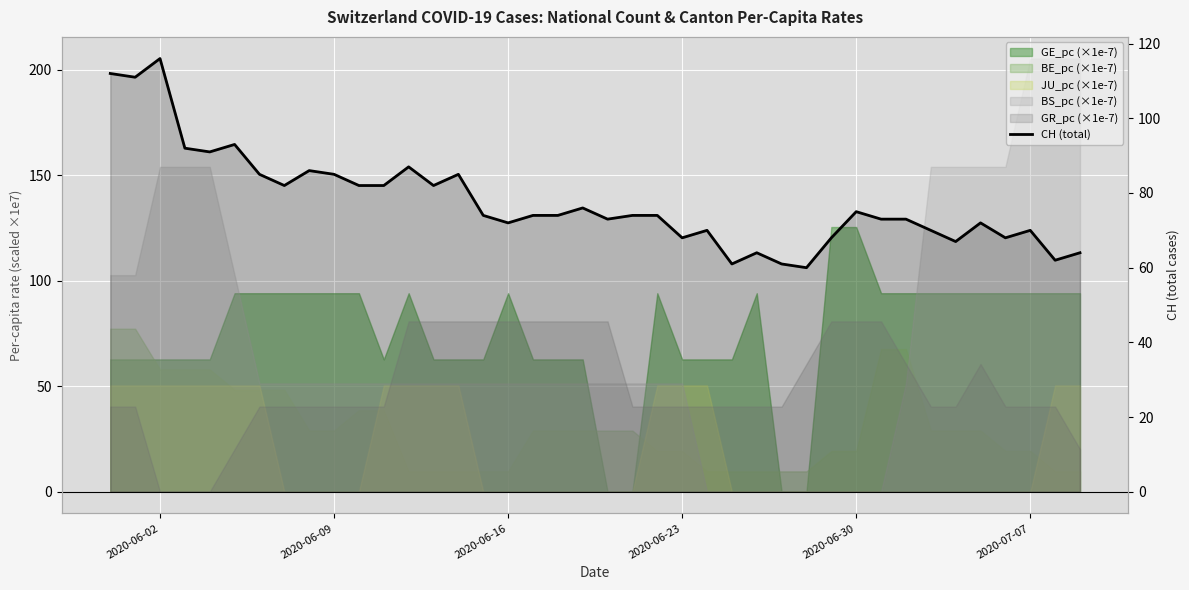

What is the value of the 31st point from the left?

75